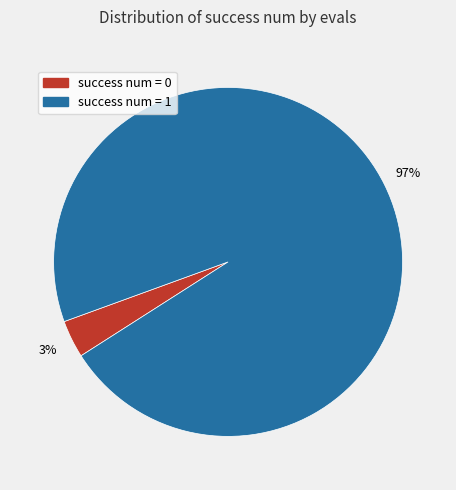

To the nearest percent, what is the average slice percentage?

50%